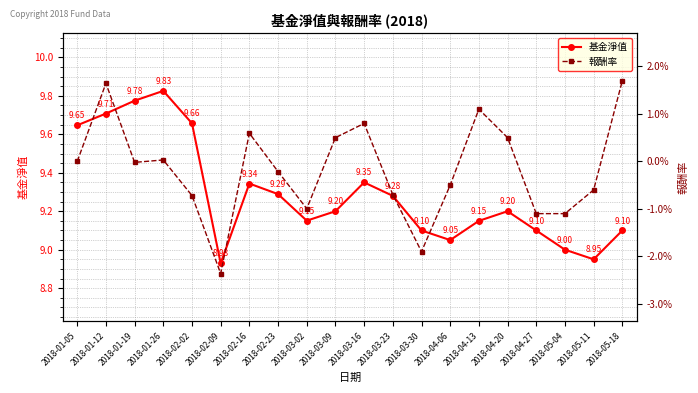

Between 2018-03-30 and 2018-04-20, which series saw the biggest shift?

基金淨值